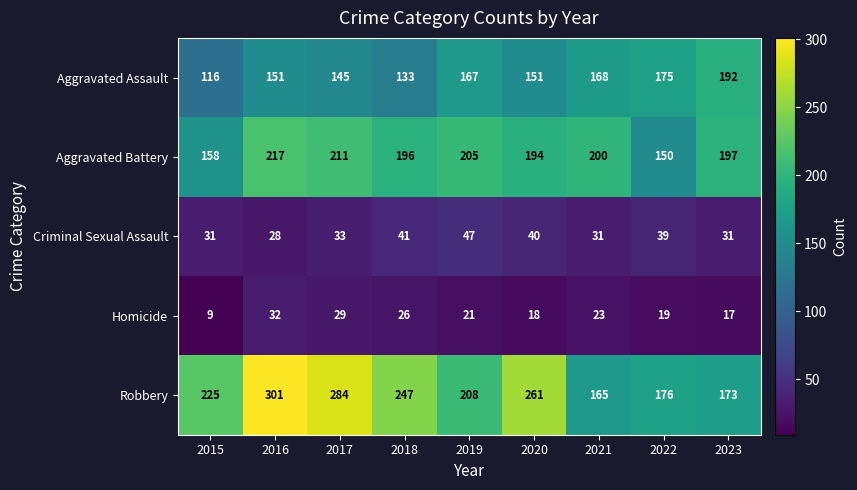

What value does the Homicide series have at 2016, to the nearest 10?

30